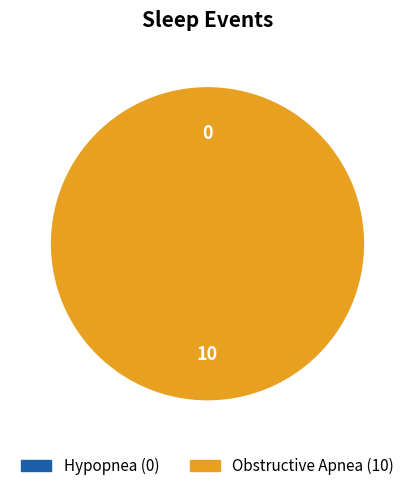

How much of the chart is everything except Hypopnea?

100.0%